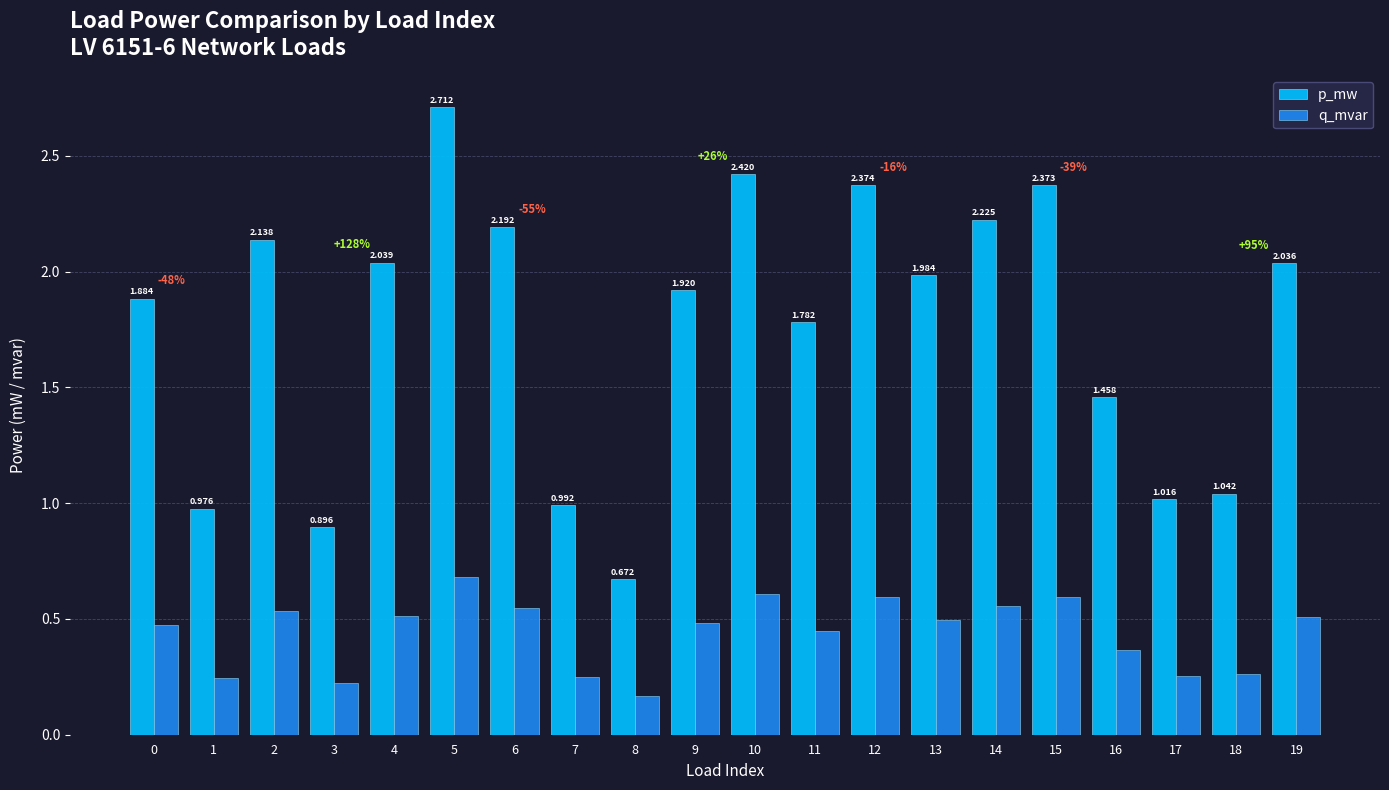

What are all the series names shown in the legend?

p_mw, q_mvar